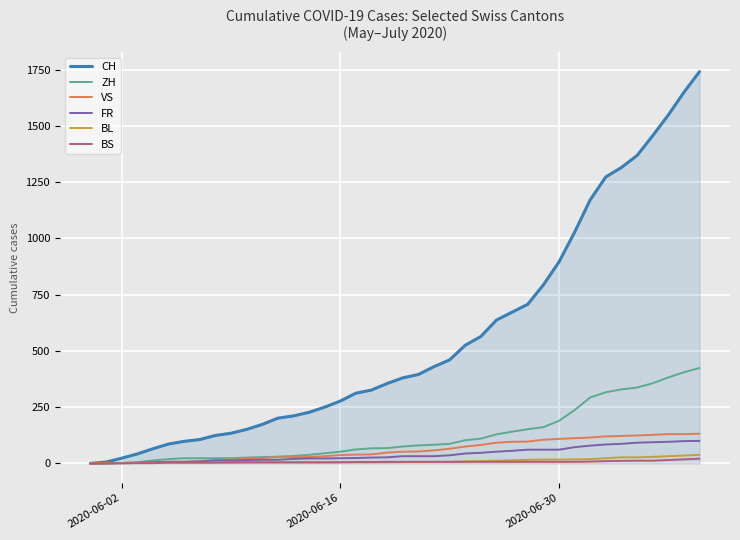

Which series has the widest spread of values?

CH